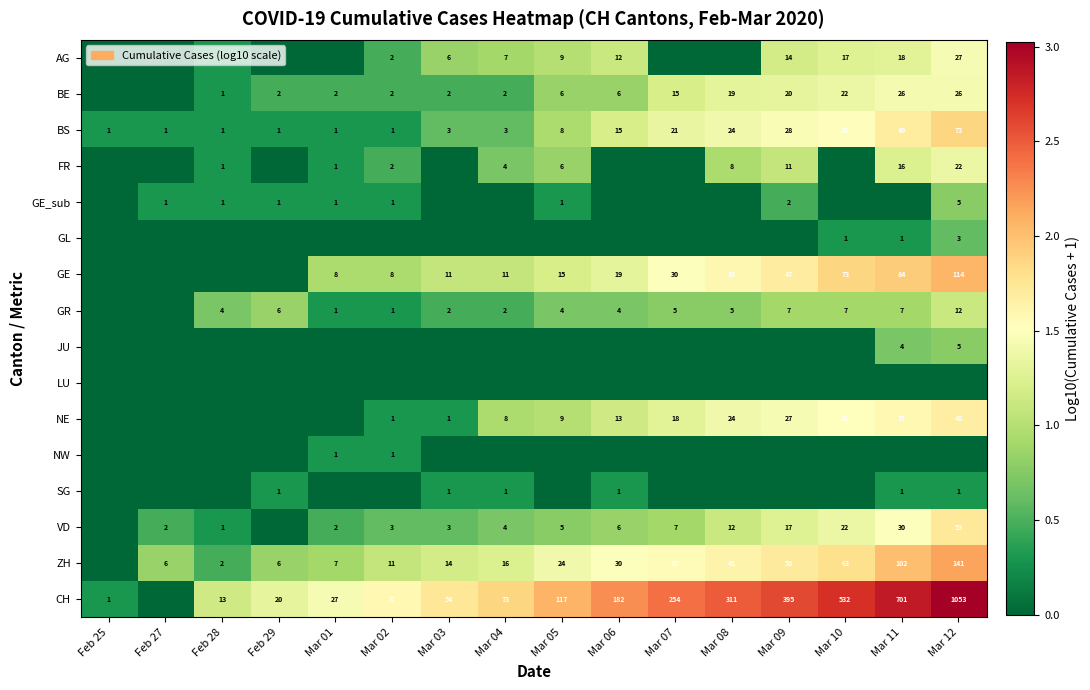

Is the value of BE at Mar 11 greater than the value of CH at Mar 02?

No